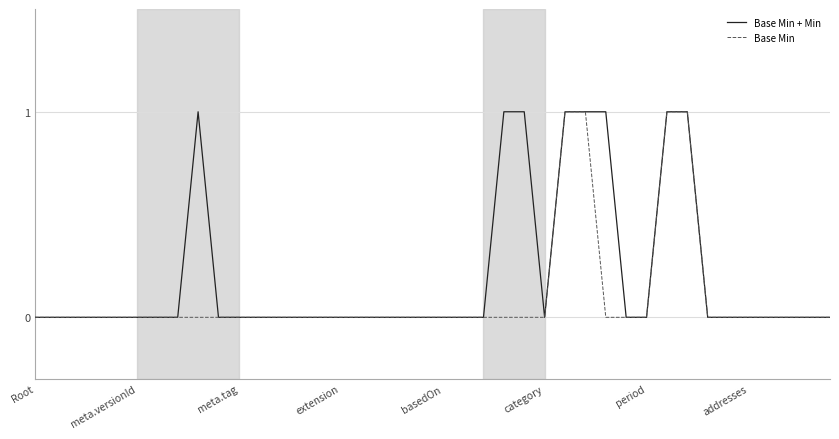

What is the greatest value displayed?

1